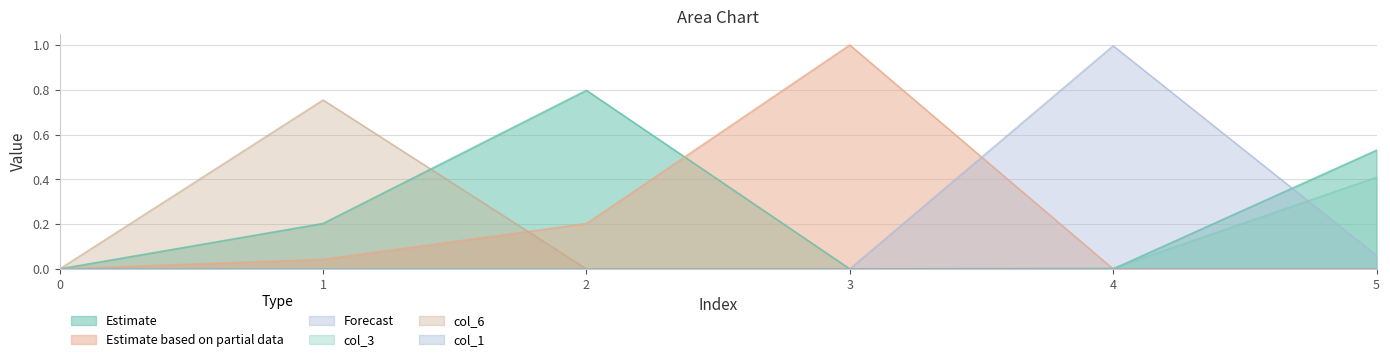

What is the total value across all series at 1?

1.0